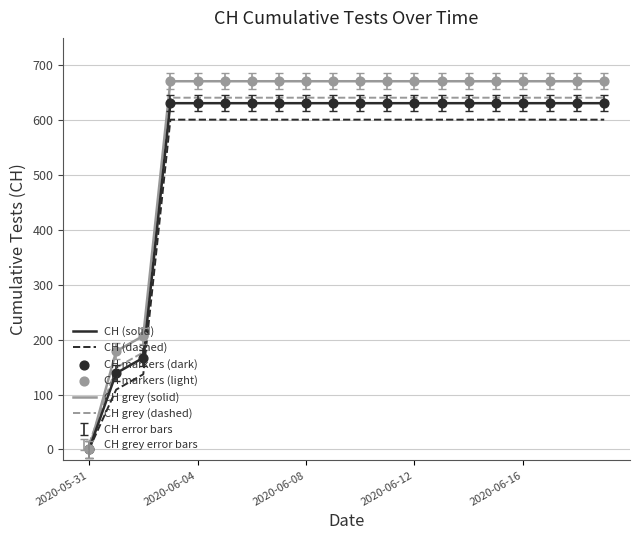

Which series has the widest spread of values?

CH grey (solid)